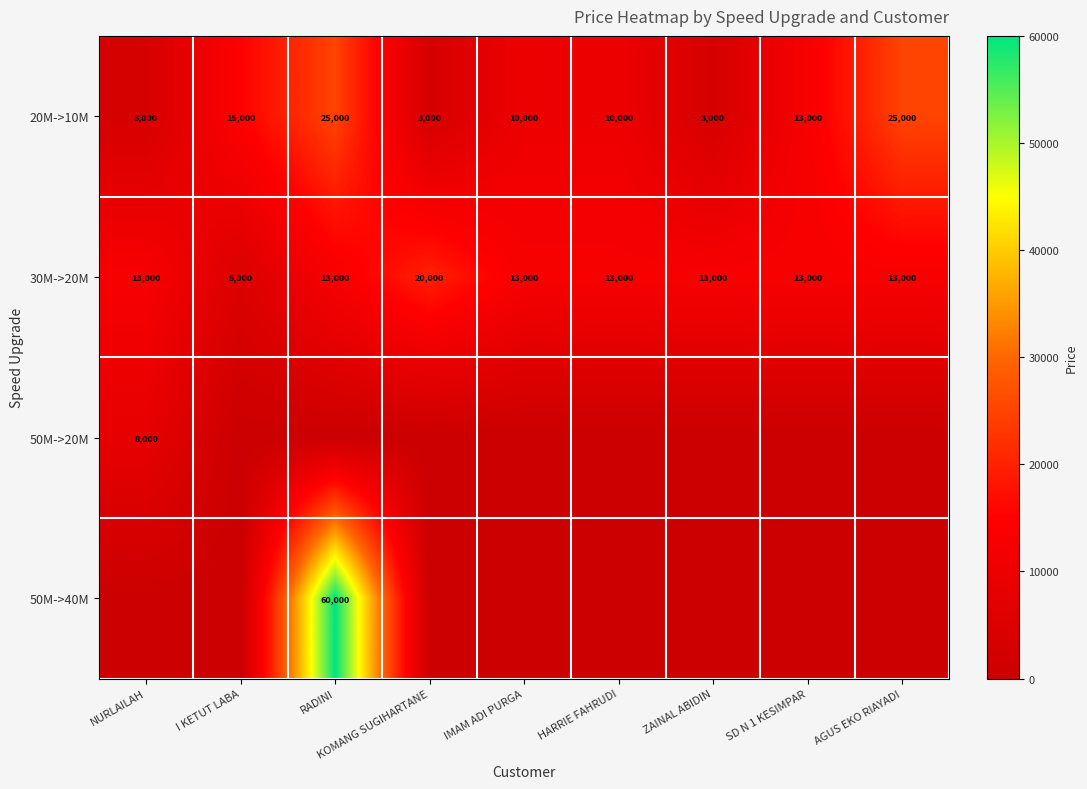

True or false: 20M->10M has a value of 38857 at AGUS EKO RIAYADI.

False